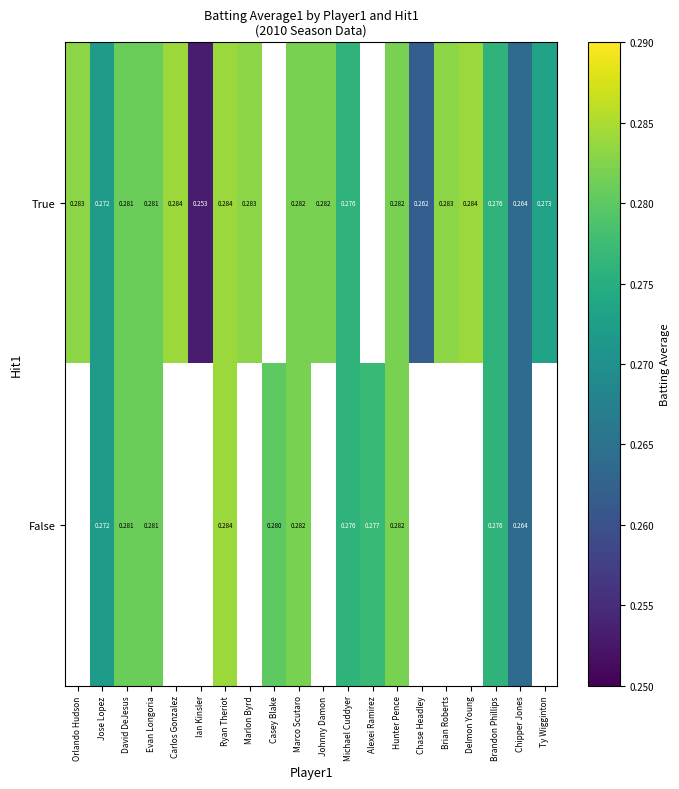

True or false: True has a value of 0.1 at Hunter Pence.

False